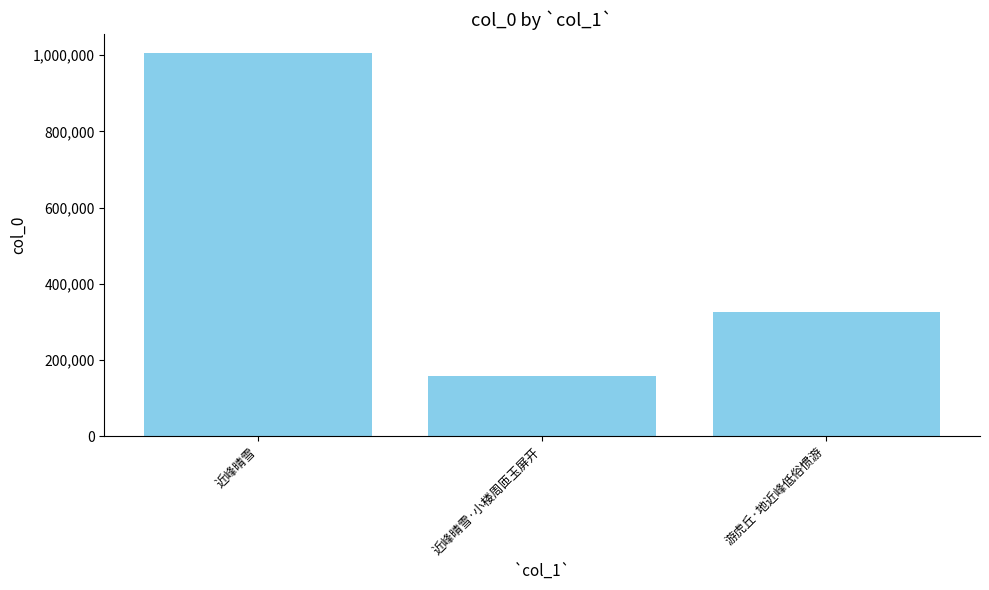

Rank the categories by value from lowest to highest.

近峰晴雪·小楼周匝玉屏开, 游虎丘·地近峰低俗惯游, 近峰晴雪